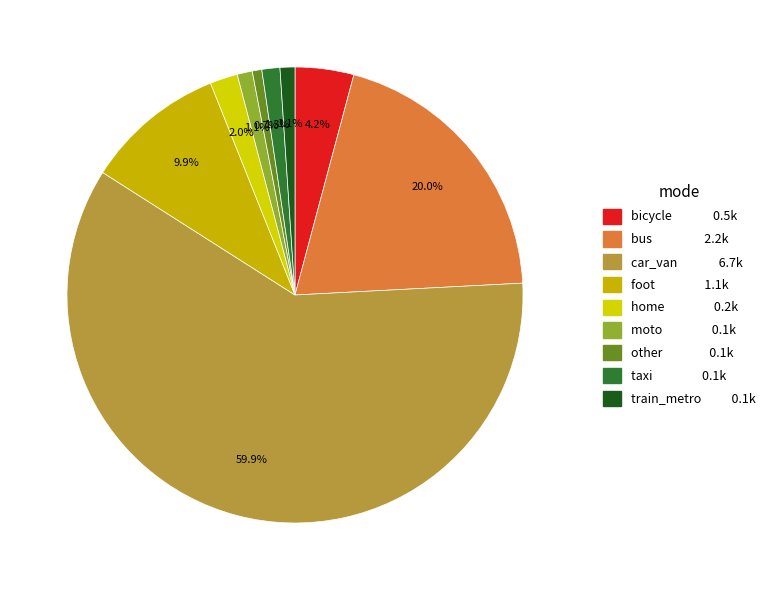

Which has a higher value, bus or home?

bus